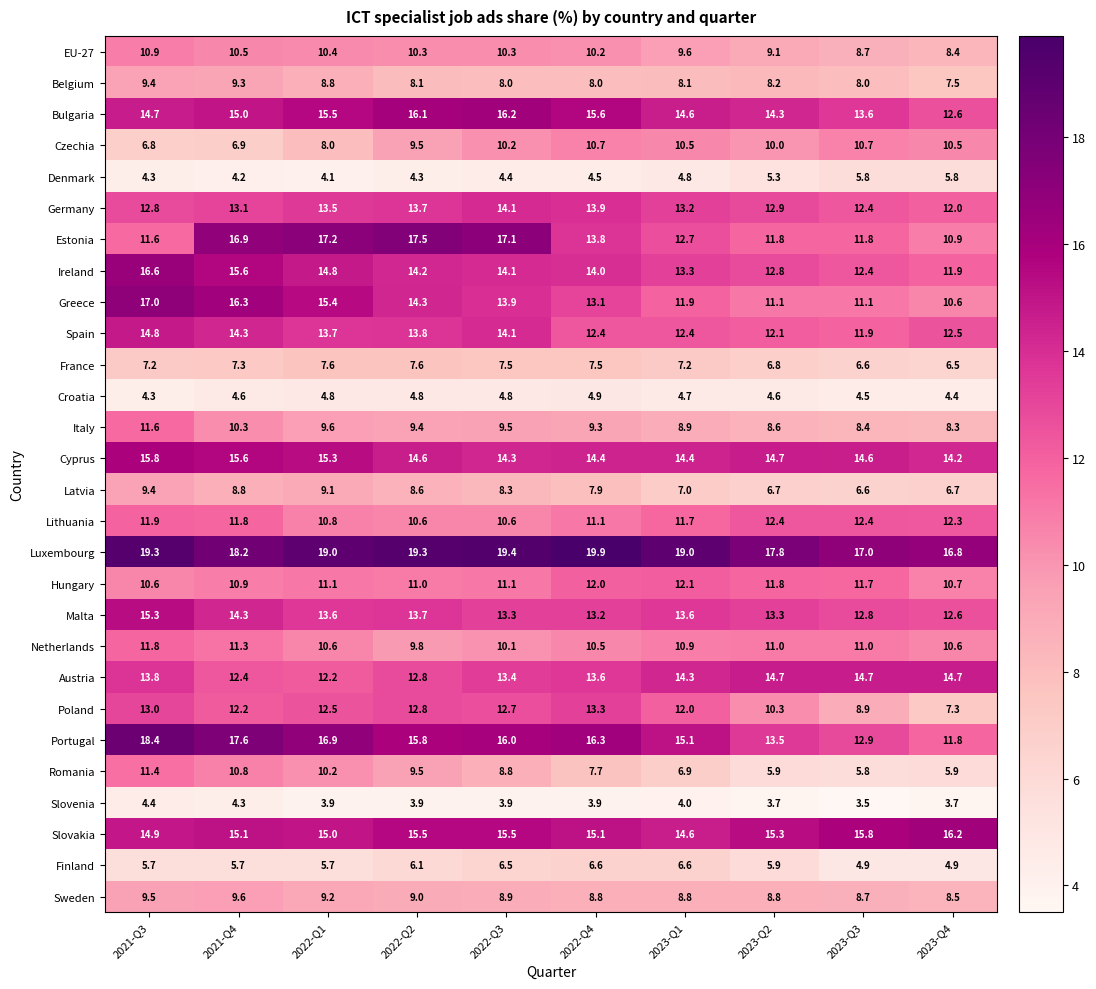

List the labels in order of Portugal value, largest first.

2021-Q3, 2021-Q4, 2022-Q1, 2022-Q4, 2022-Q3, 2022-Q2, 2023-Q1, 2023-Q2, 2023-Q3, 2023-Q4